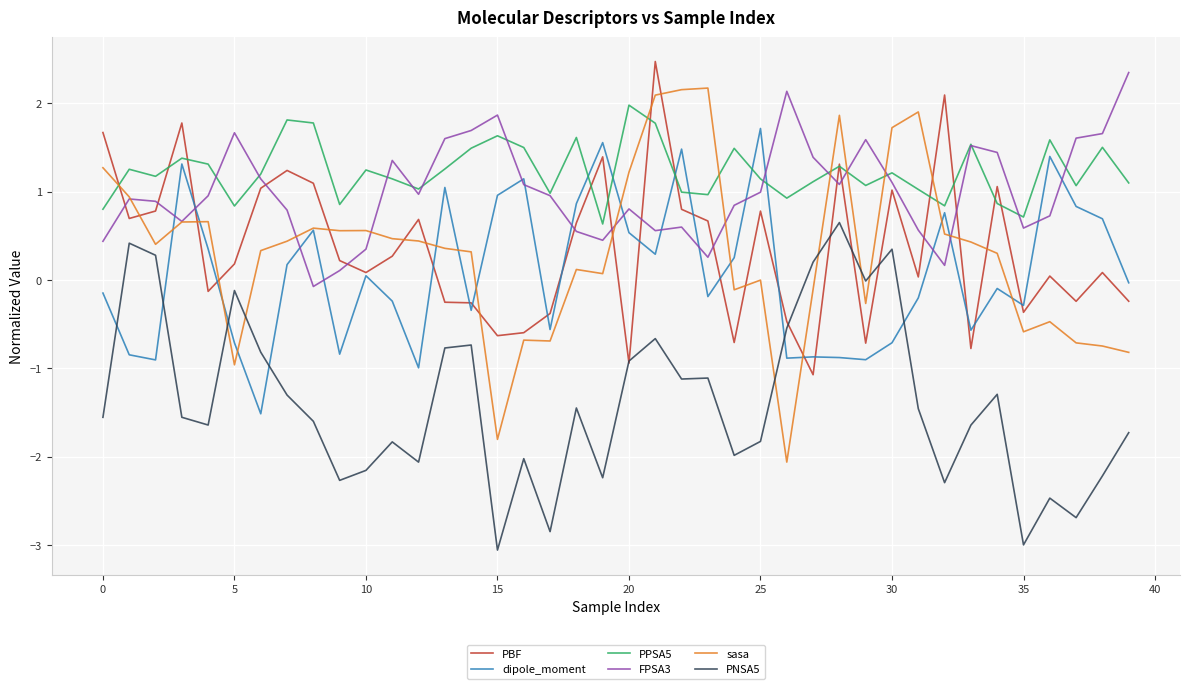

What is the lowest value of the dipole_moment series?

-1.5